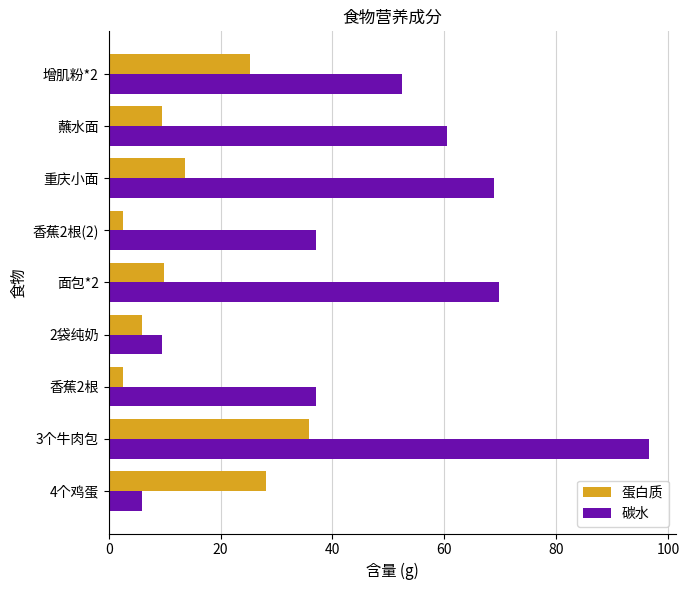

Count the number of data series in this chart.

2